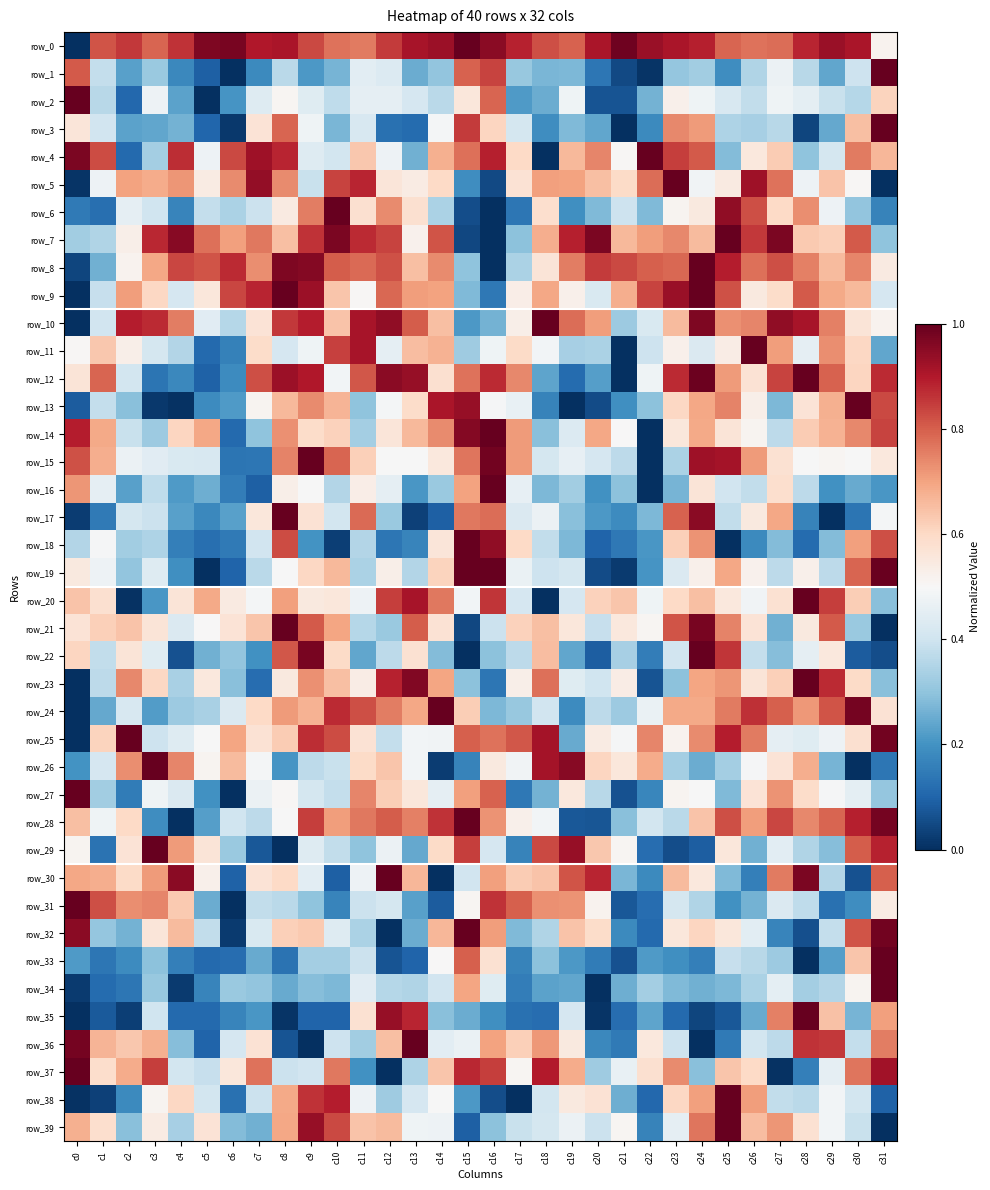

At which label is row_27 closest to 0?

c6